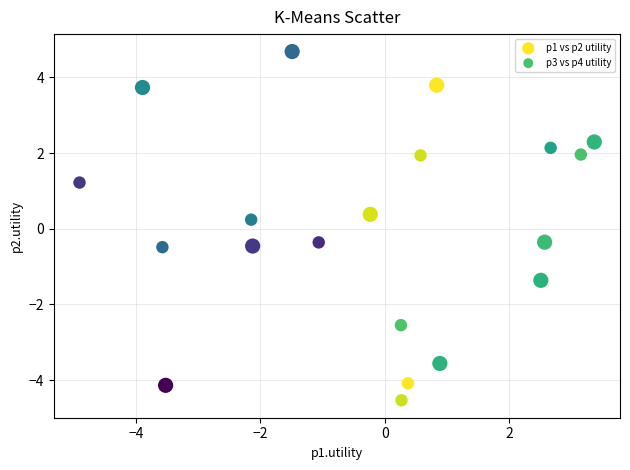

What are all the series names shown in the legend?

p1 vs p2 utility, p3 vs p4 utility